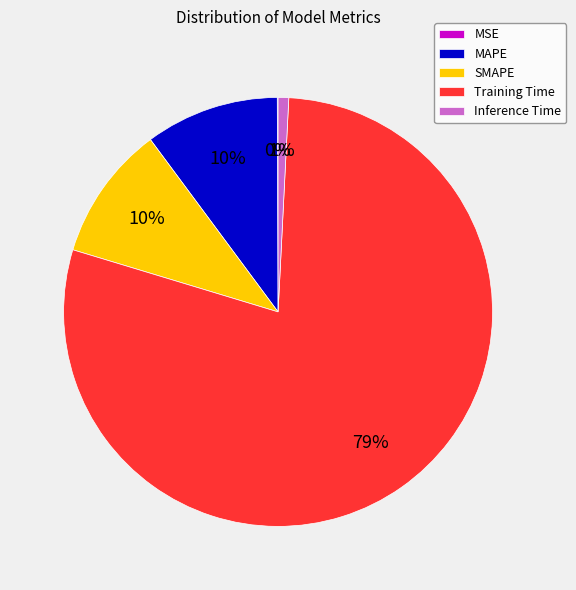

Do MAPE and Inference Time together represent more than half of the pie?

No